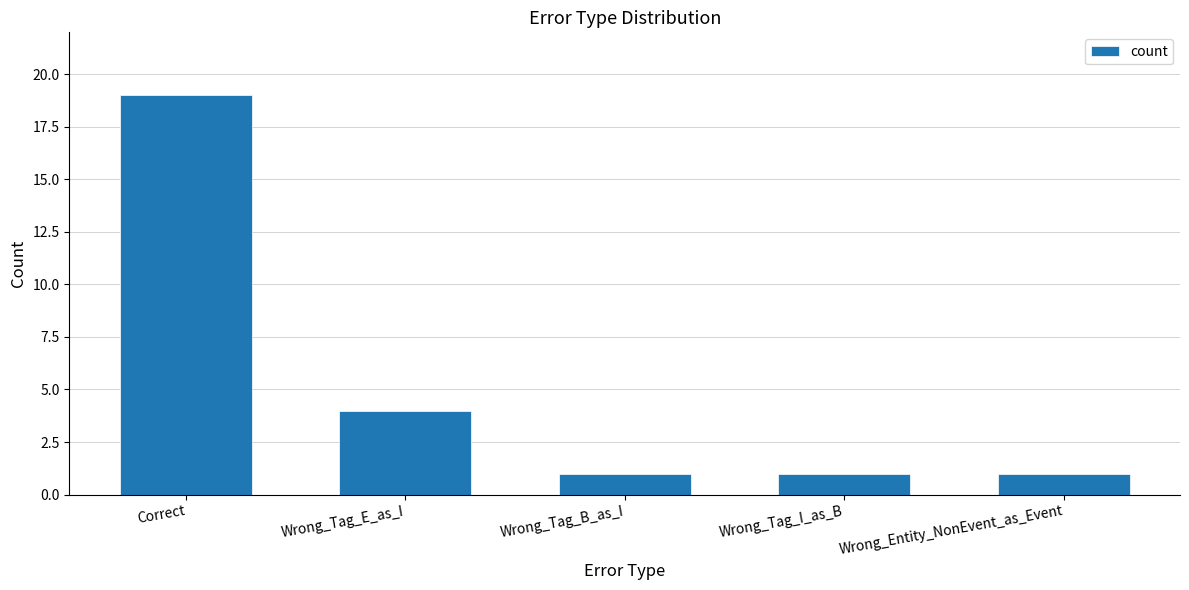

How many values are between 1 and 4?

4